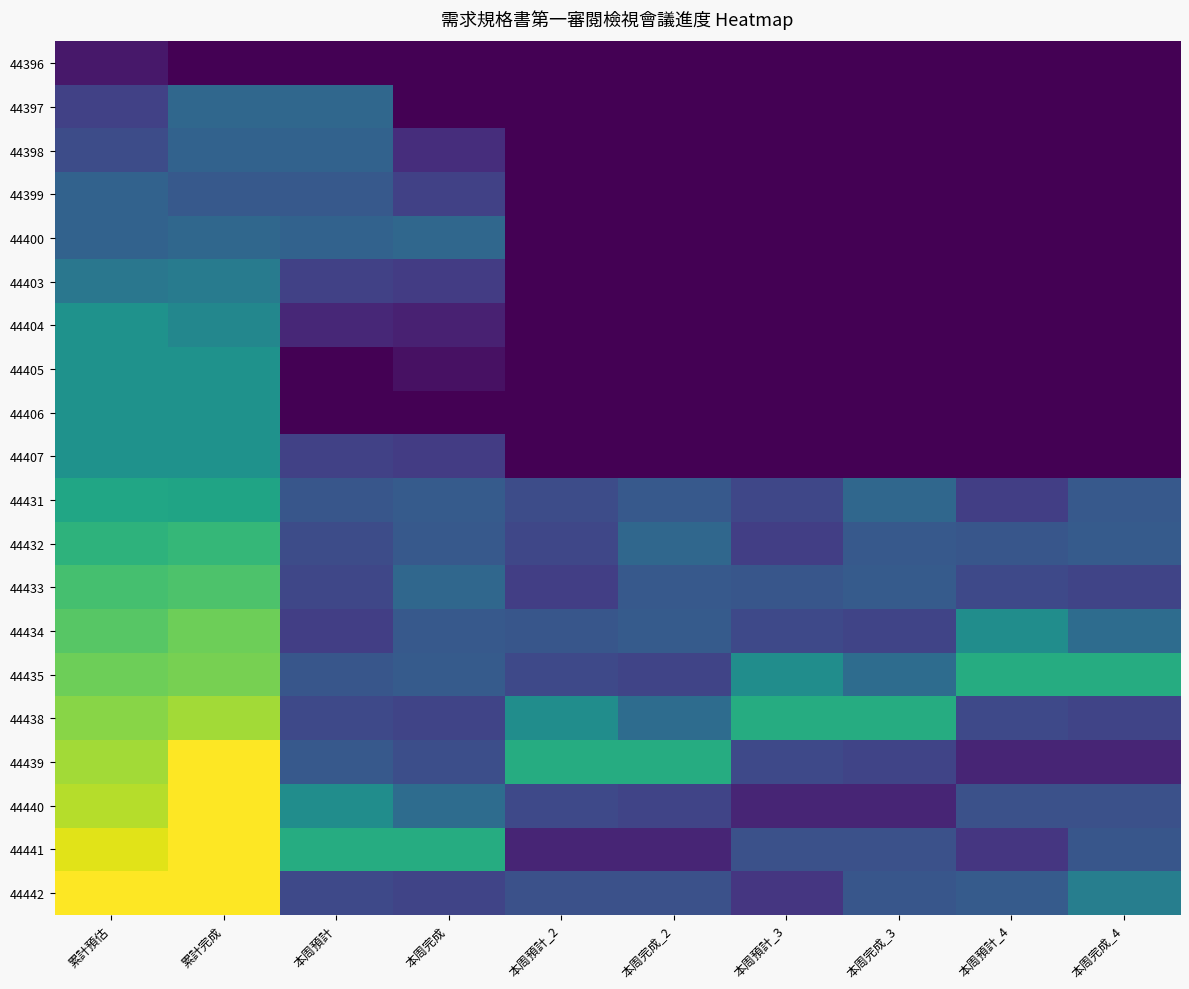

Which category has the highest value across all series?

累計完成